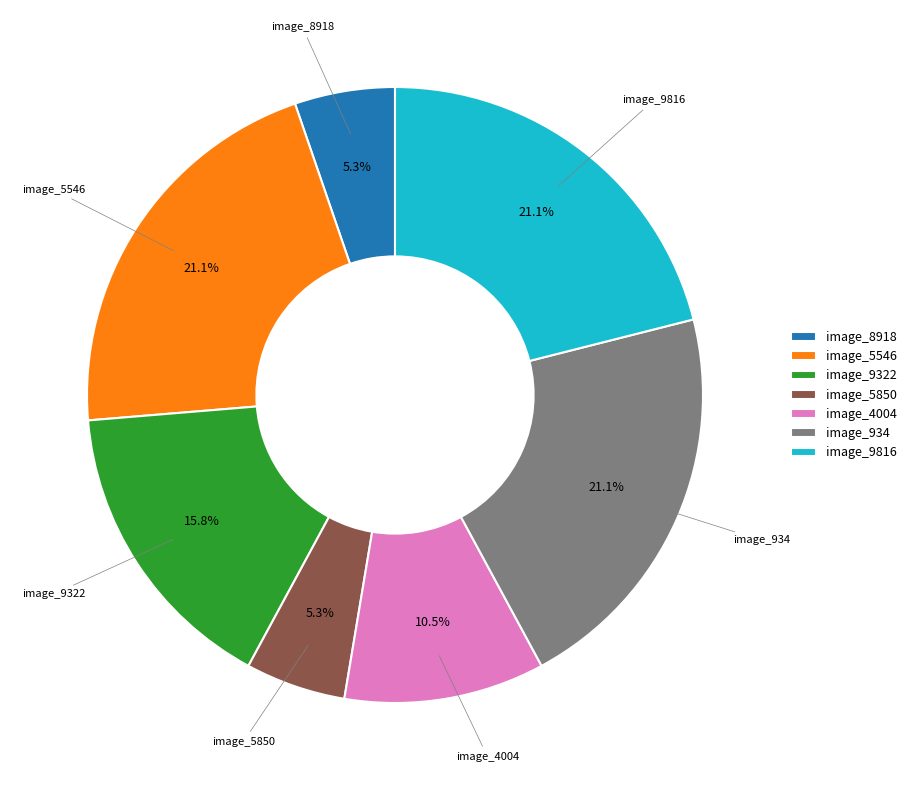

What percentage is NOT represented by image_8918?

94.7%